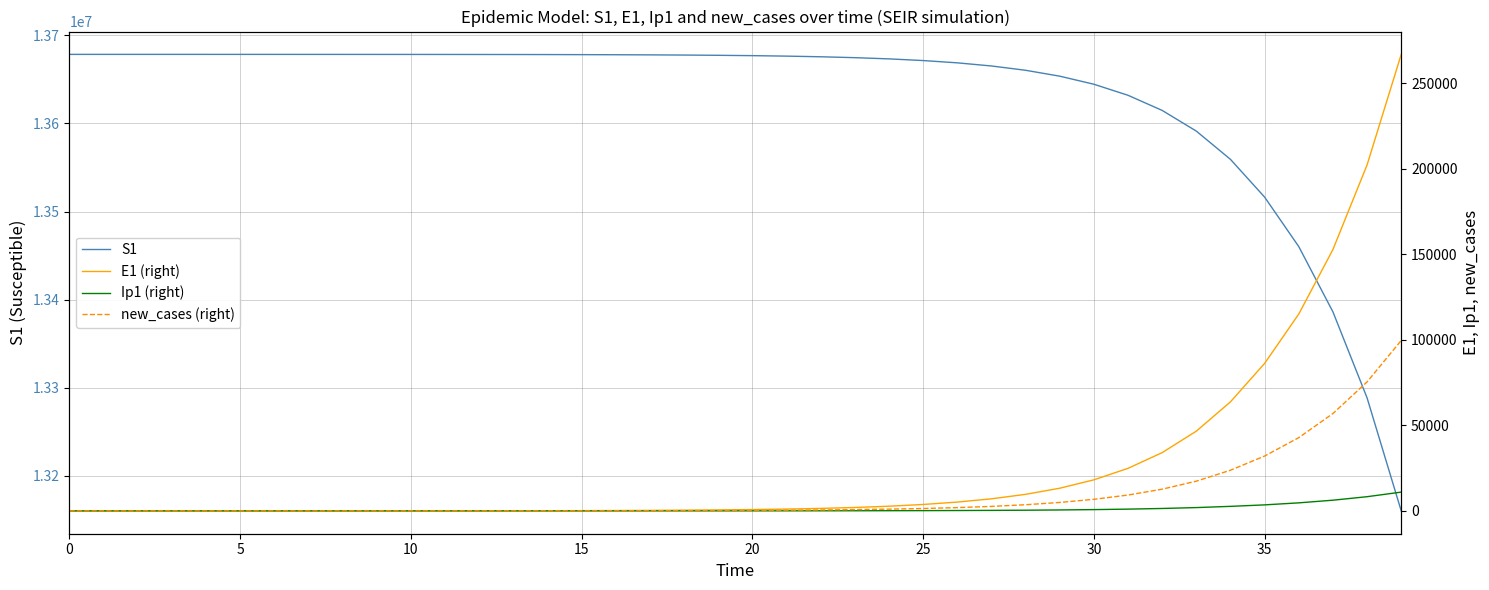

Does the chart display data point markers on the line(s)?

No